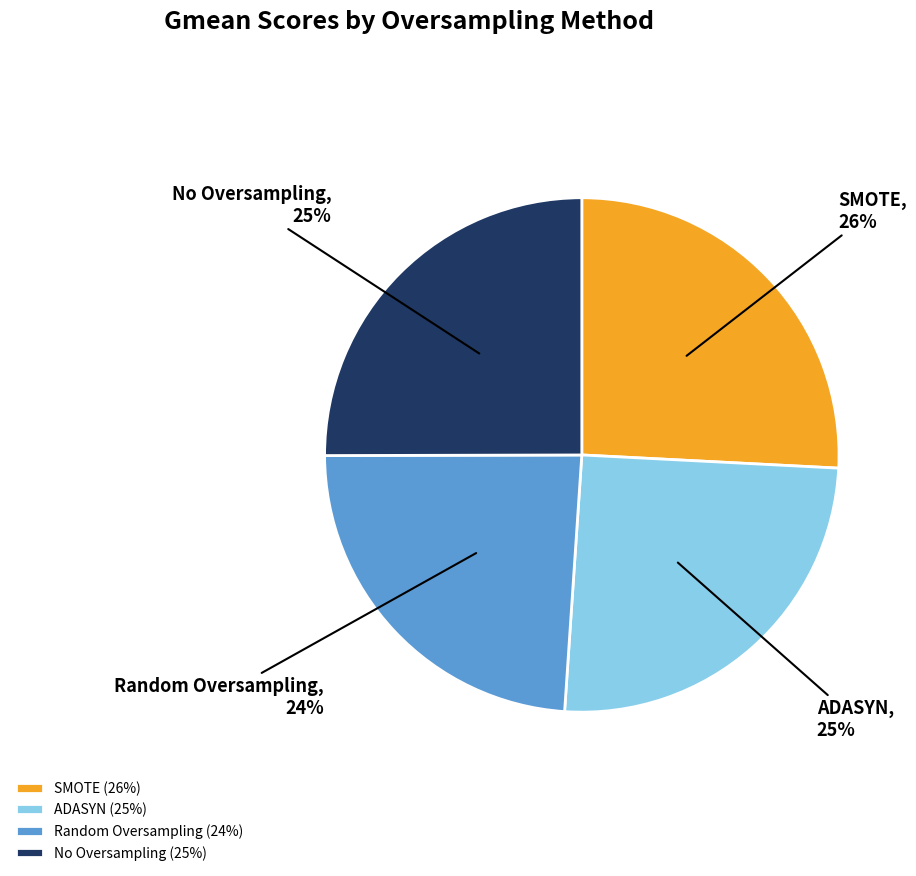

Is there a majority slice in this chart?

No